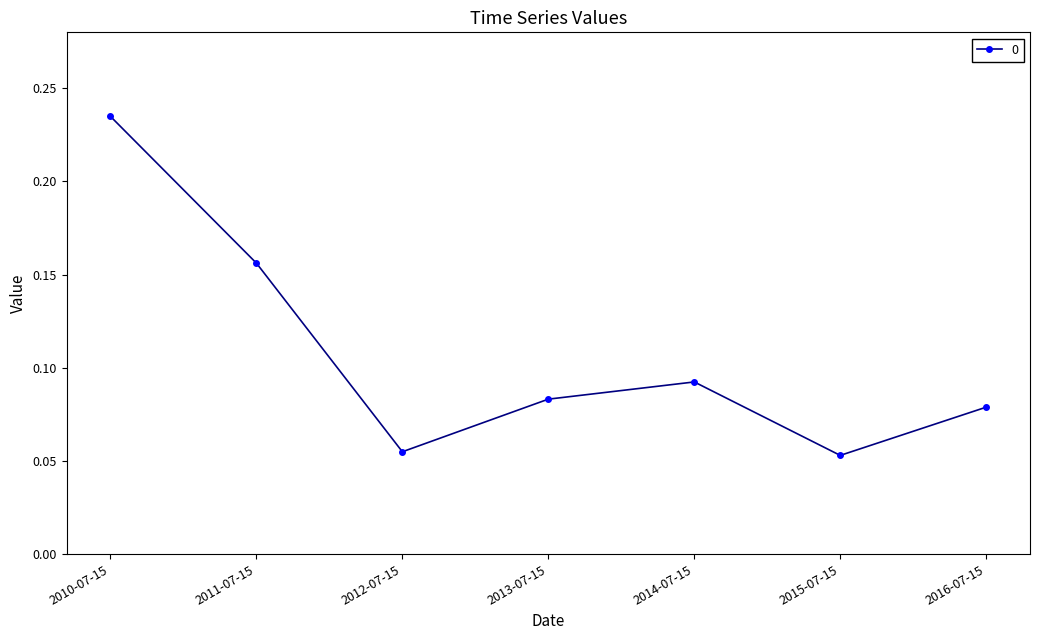

What is the sum of the values at 2010-07-15 and 2015-07-15?

0.3